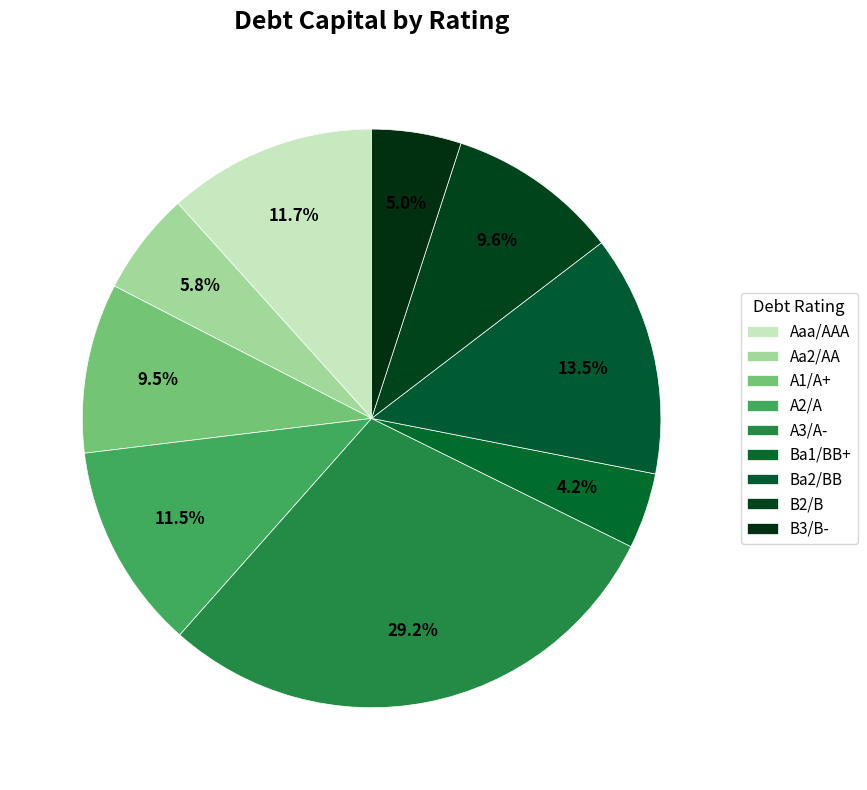

To the nearest percent, what portion does A3/A- represent?

29%